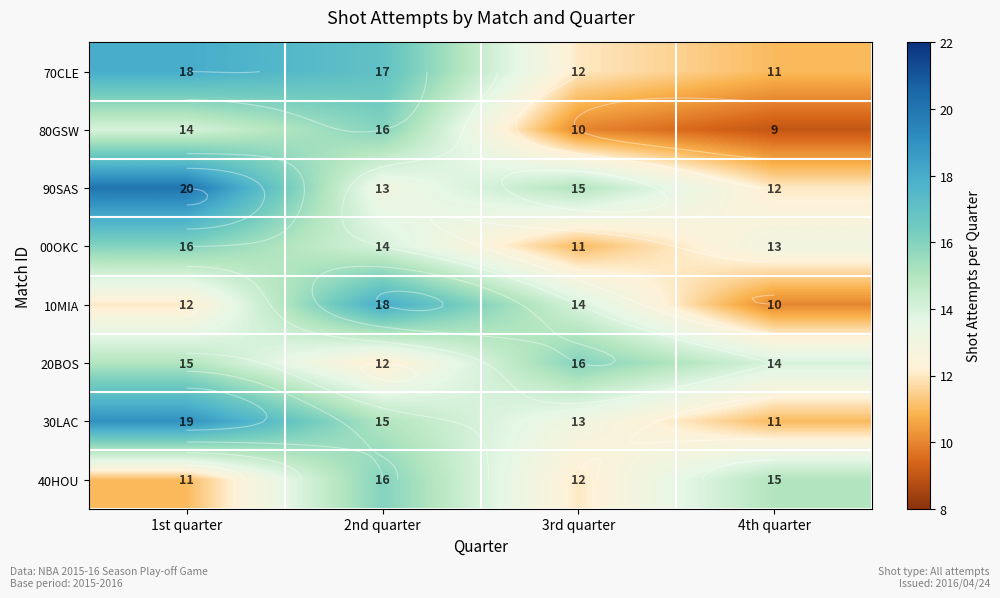

Which series has the widest spread of values?

90SAS